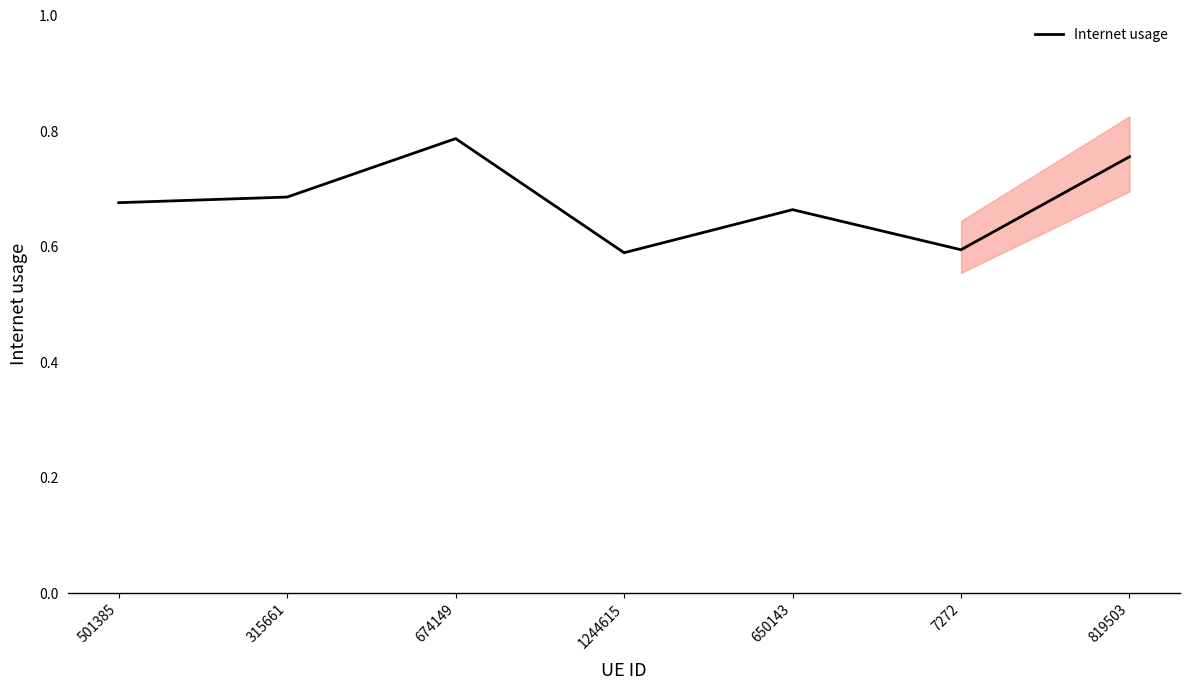

What is the value of the 3rd point from the left?

0.8